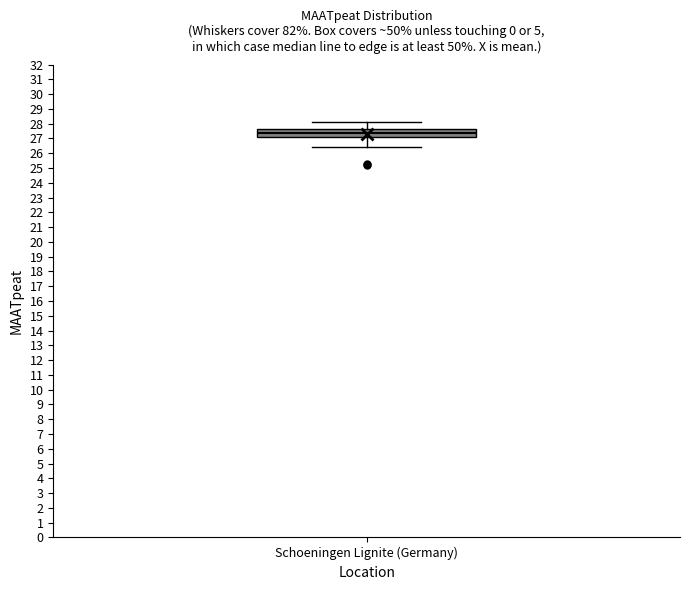

Where is the upper edge of the box for Schoeningen Lignite (Germany) on the y-axis? The values are not printed on the chart, so give them approximately, as read against the axis.

27.6